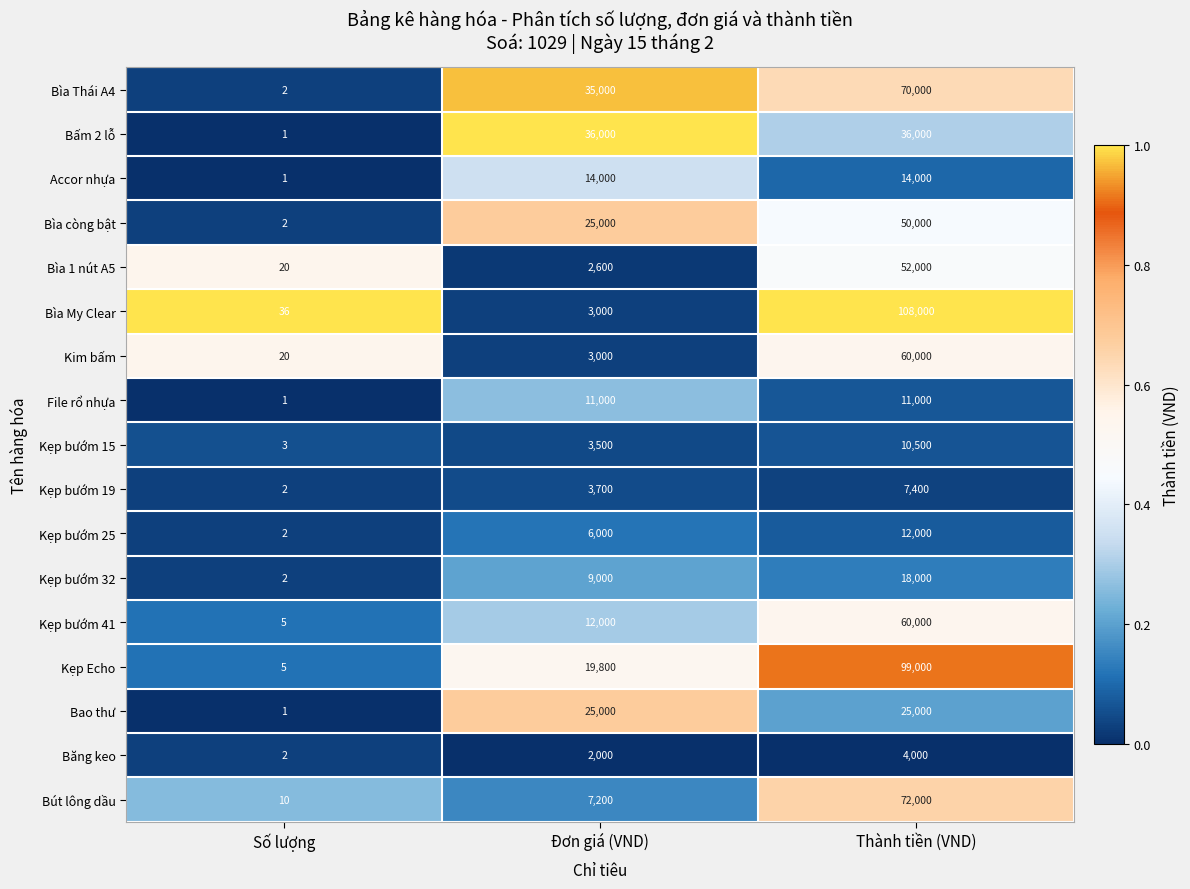

At which category is the sum across all series the highest?

Thành tiền (VND)